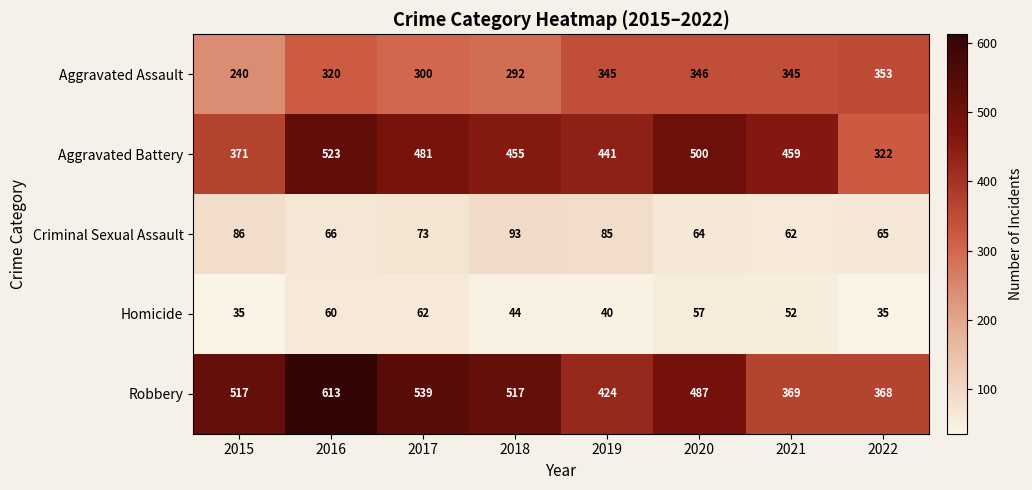

Which label corresponds to the largest value in the chart?

2016